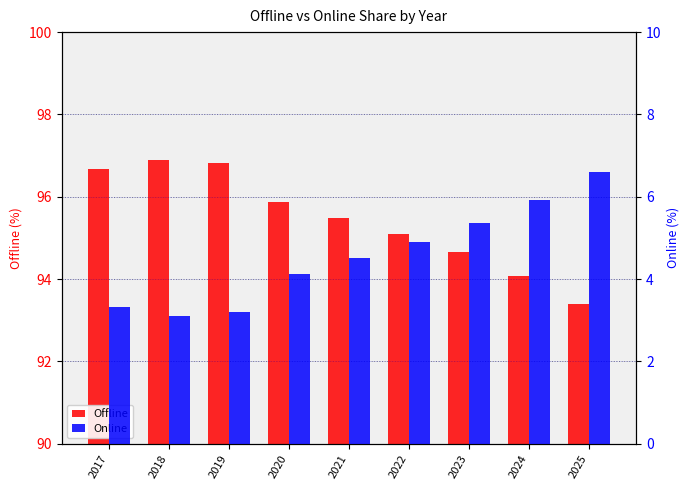

What is the highest value of the Offline series?

96.9